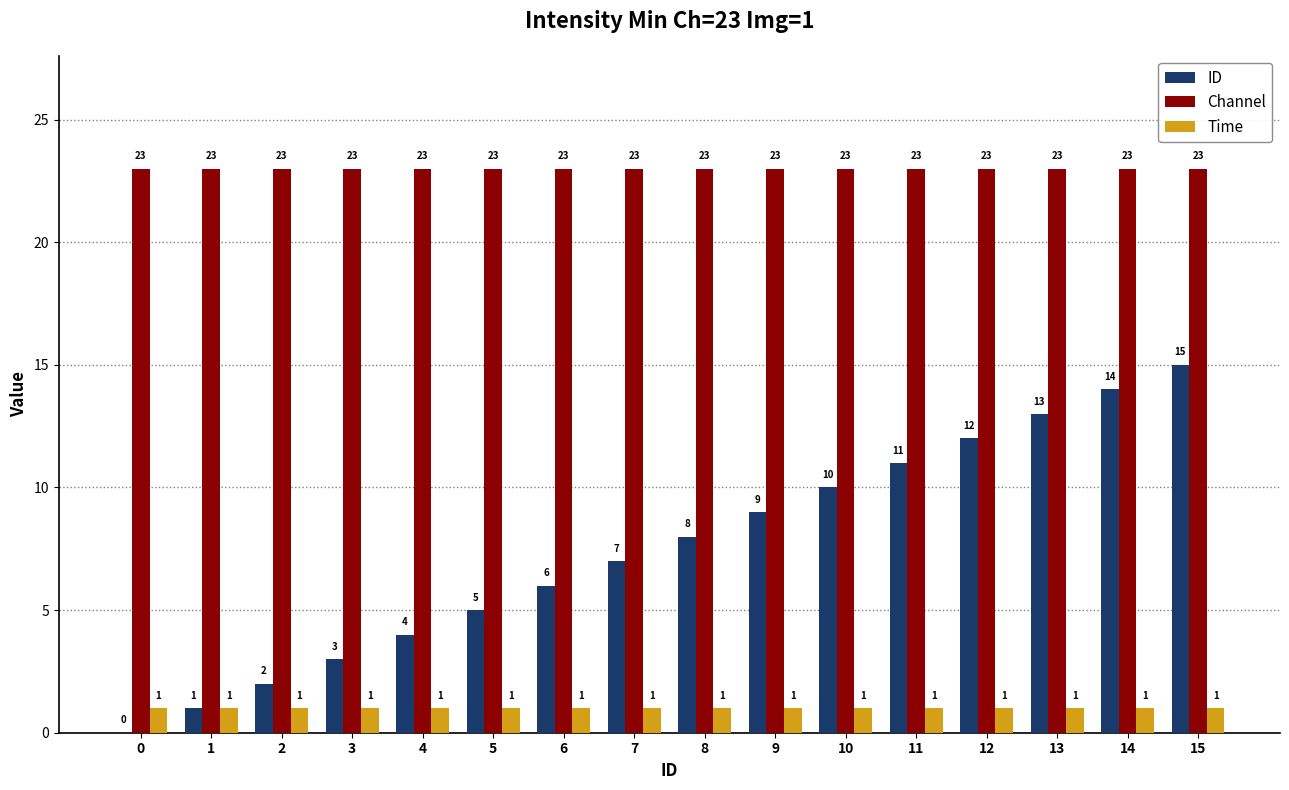

What is the total value across all series at 10?

34